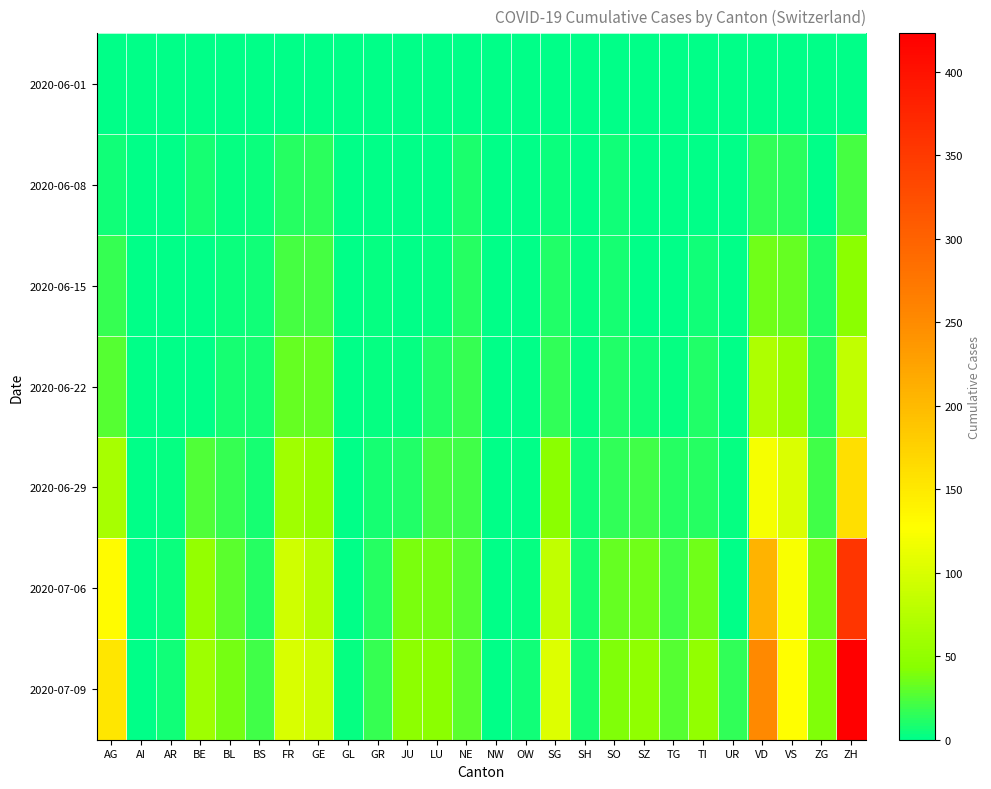

What is the total value across all series at TG?

65